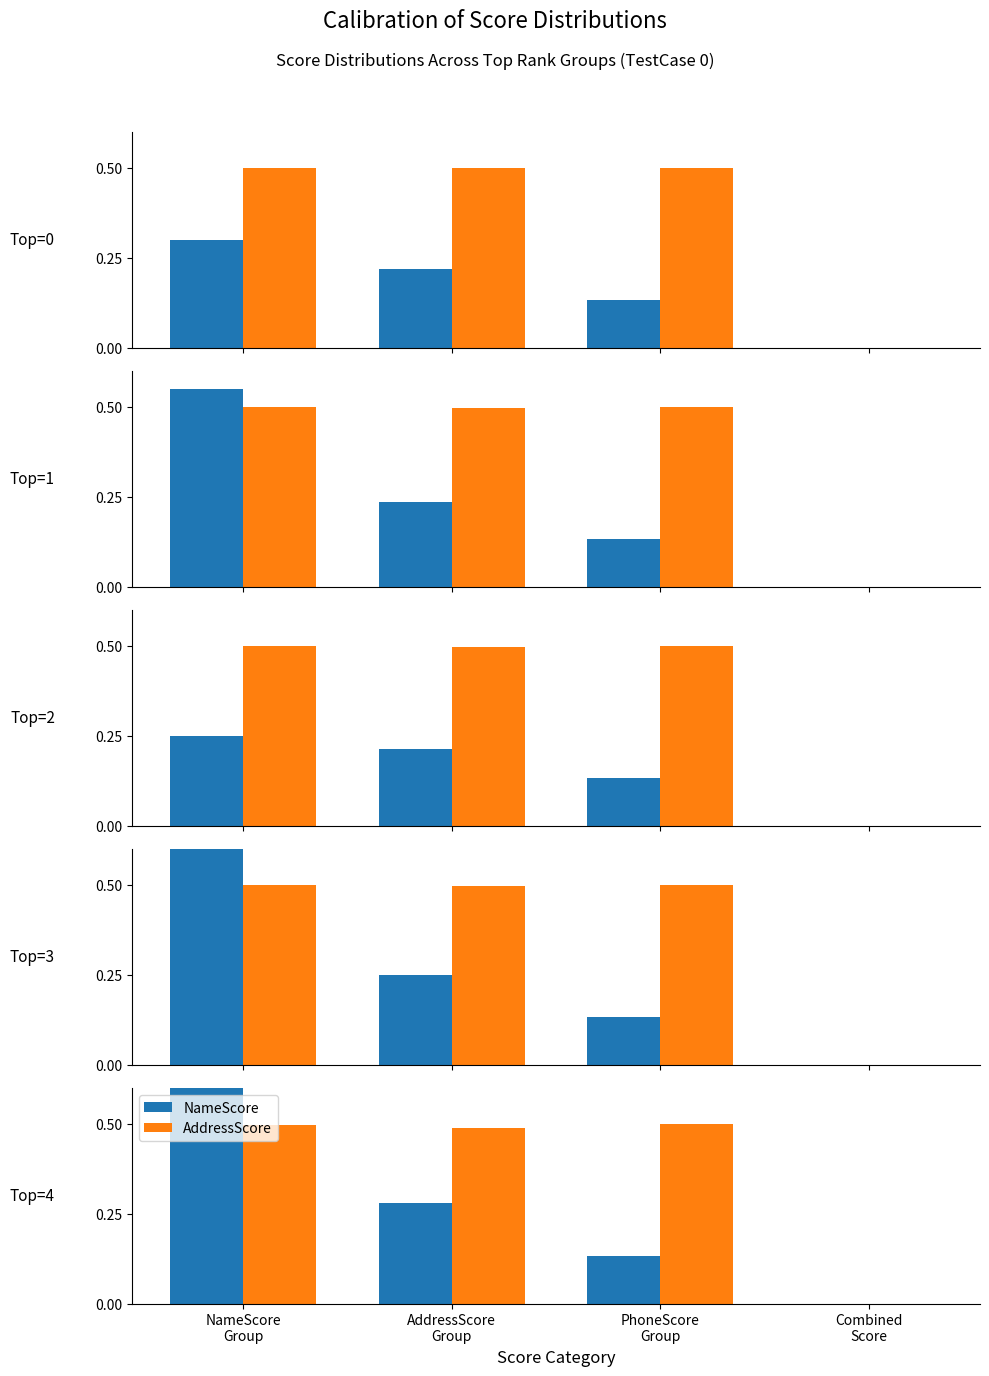

The NameScore series shows 0.1 at PhoneScore
Group. True or false?

True